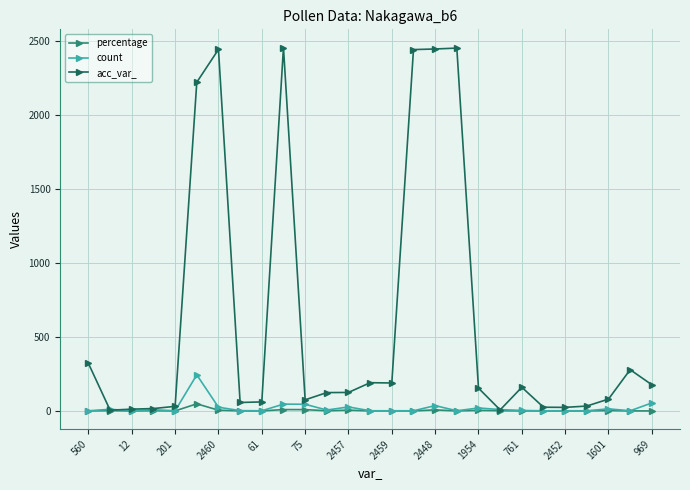

True or false: percentage has more than 0 points higher than both neighbors.

True